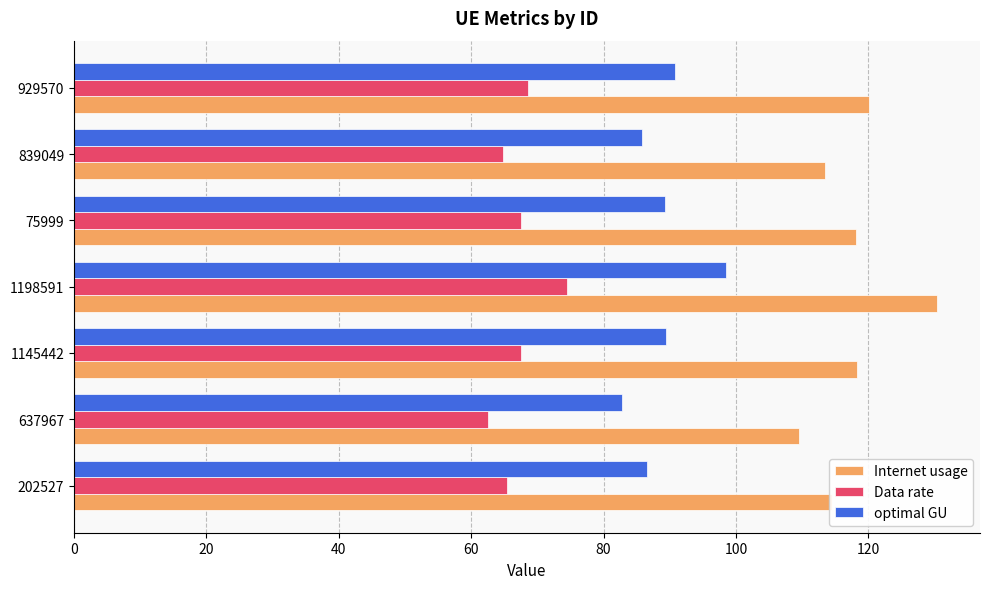

Which series has the largest total across all categories?

Internet usage